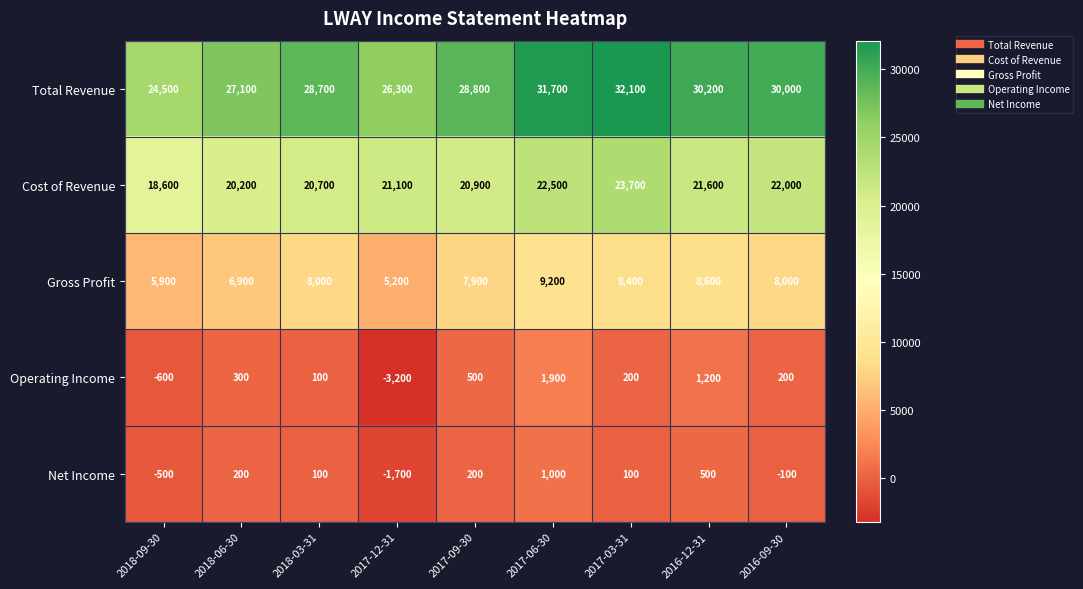

At how many categories does at least one series exceed 3320?

9